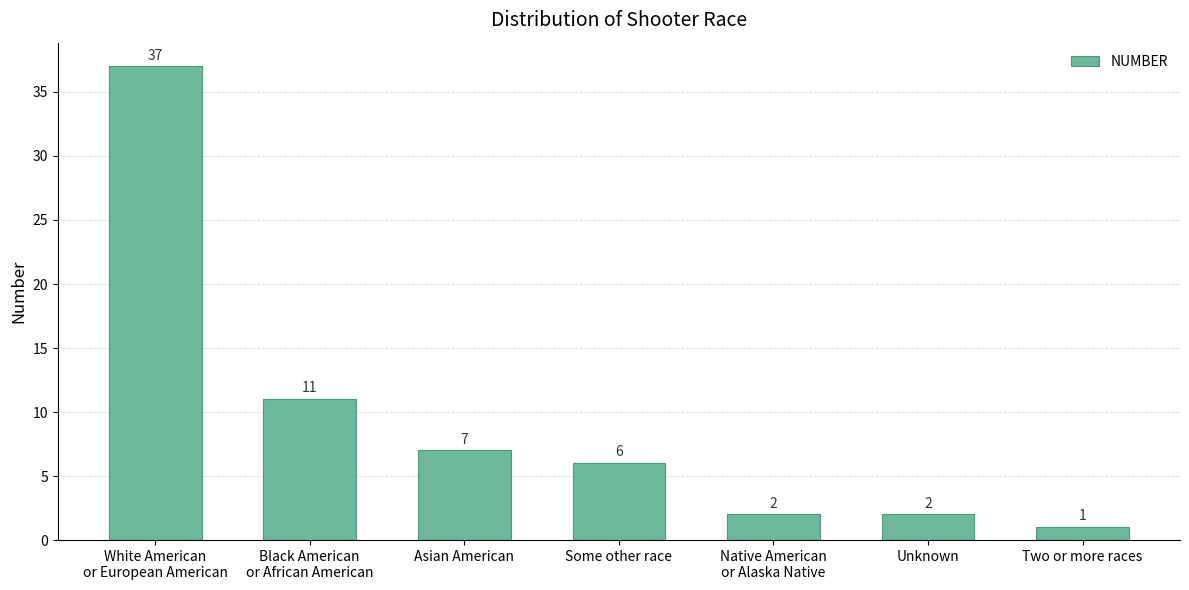

At which category does the chart reach its minimum across all series?

Two or more races